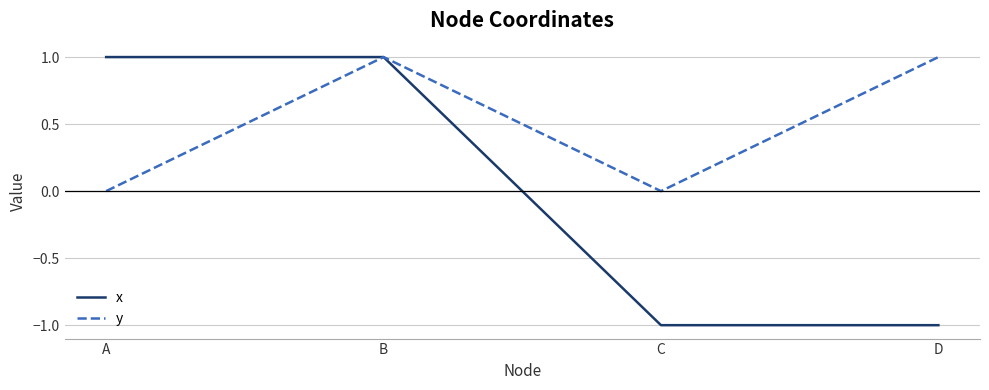

What is the difference between the maximum and second lowest values in the y series?

1